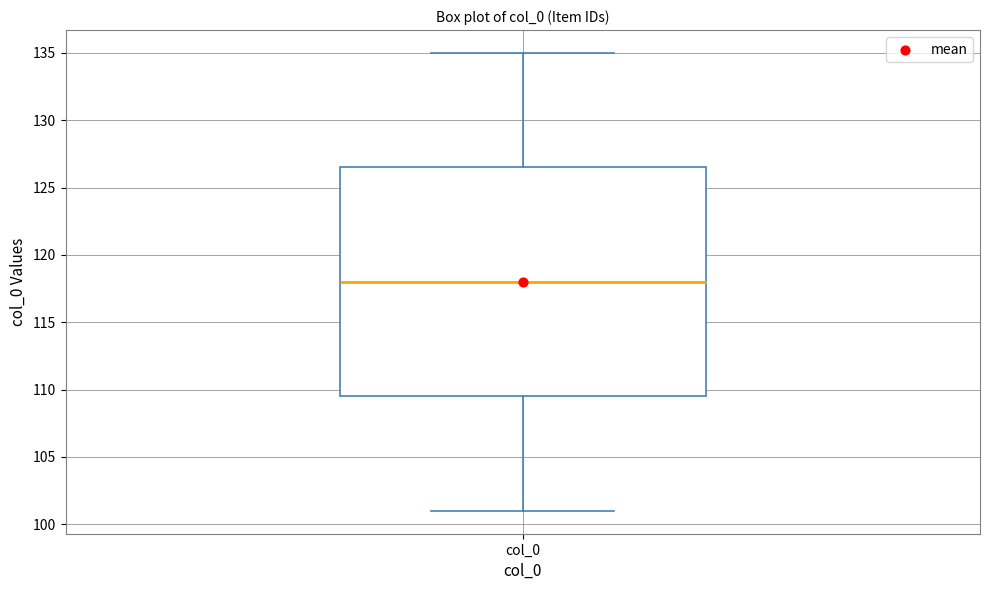

Where does the upper whisker of the box for col_0 end on the y-axis? The values are not printed on the chart, so give them approximately, as read against the axis.

135.0